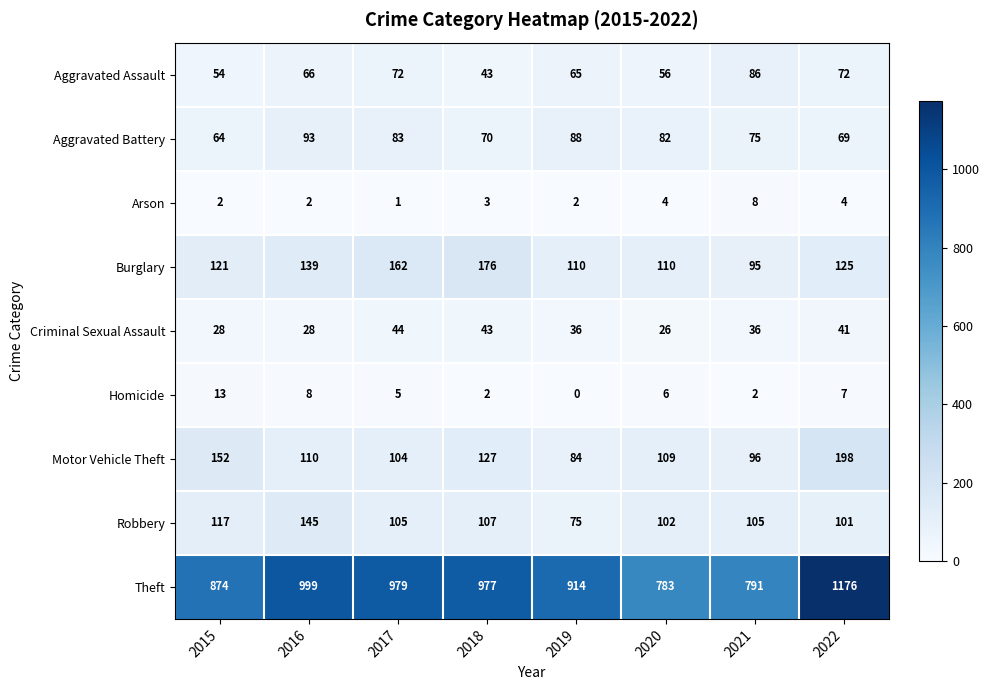

At which label is Aggravated Battery closest to 78?

2021